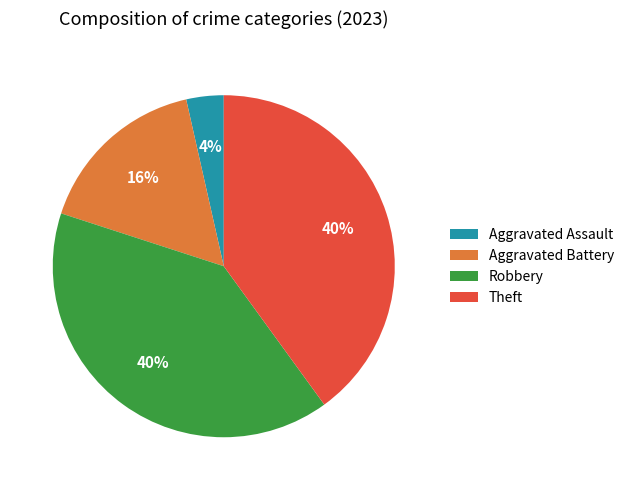

To the nearest percent, what is the difference between the largest and smallest slice percentages?

36%